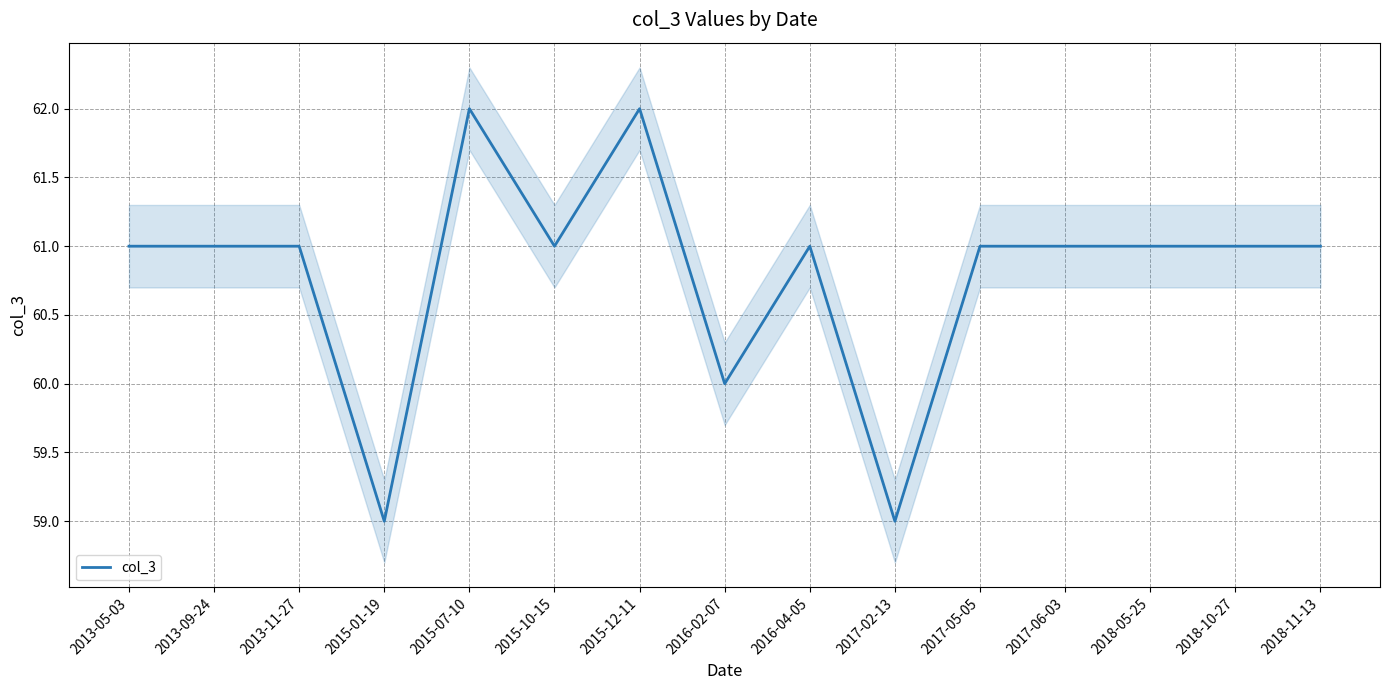

What is the change in value from 2013-05-03 to 2017-02-13?

-2